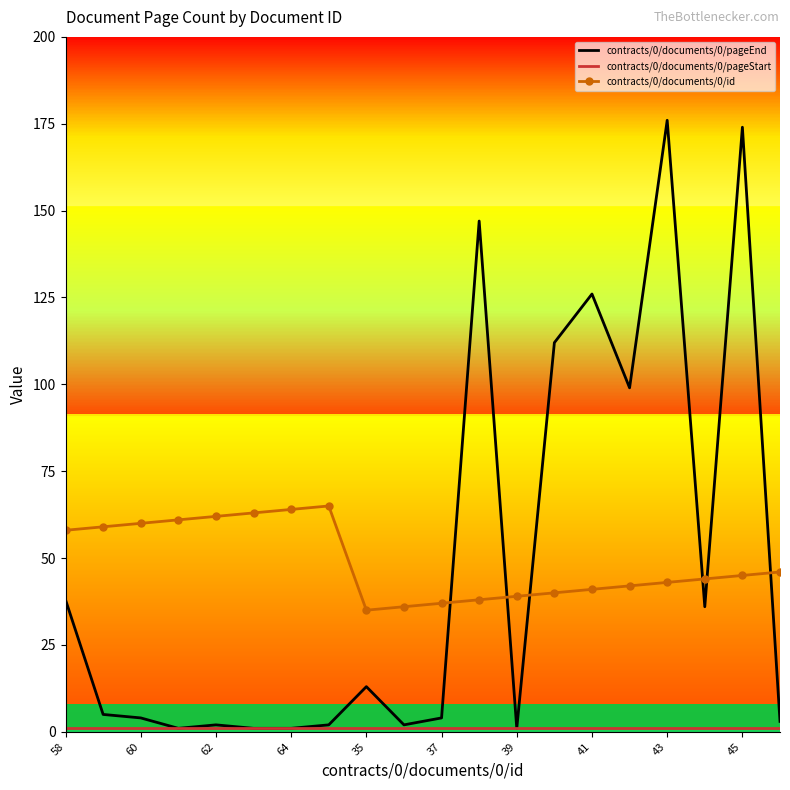

After their last crossing, which series has the higher values: contracts/0/documents/0/pageEnd or contracts/0/documents/0/id?

contracts/0/documents/0/id